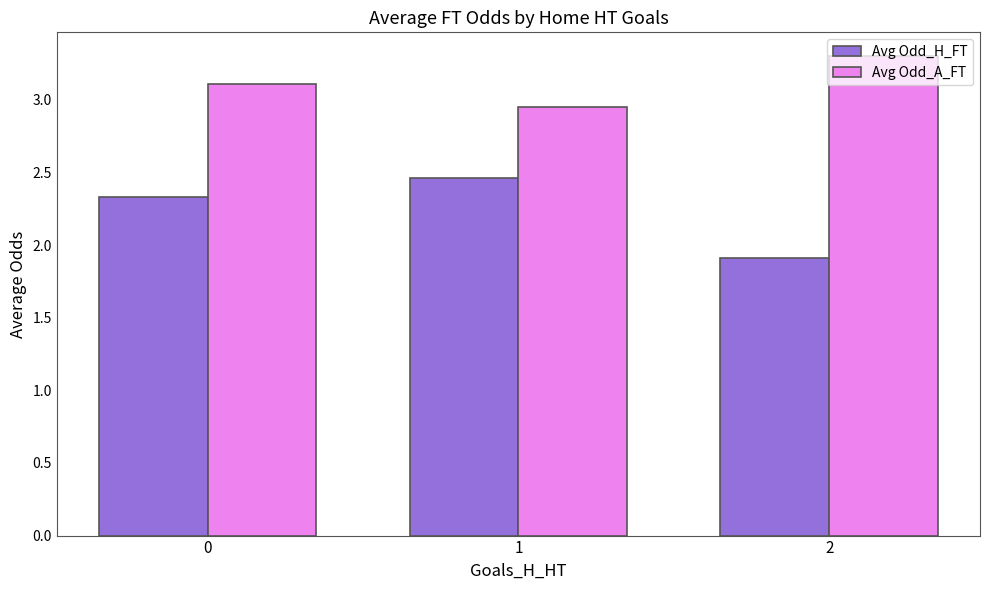

At 0, list the series in order from smallest to largest.

Avg Odd_H_FT, Avg Odd_A_FT